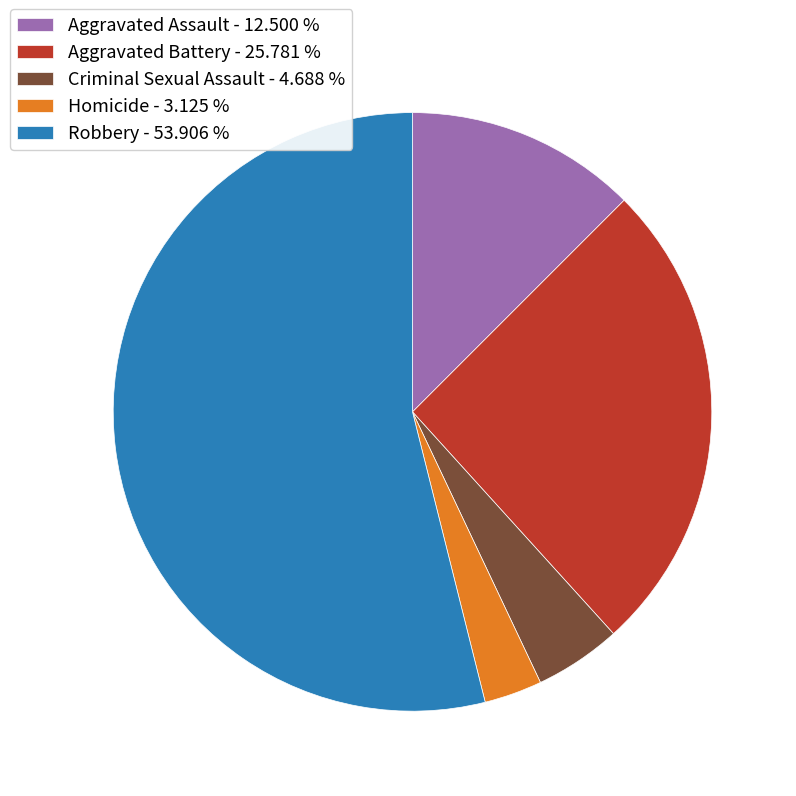

Is the sum of Criminal Sexual Assault - 4.688 % and Aggravated Battery - 25.781 % greater than half?

No